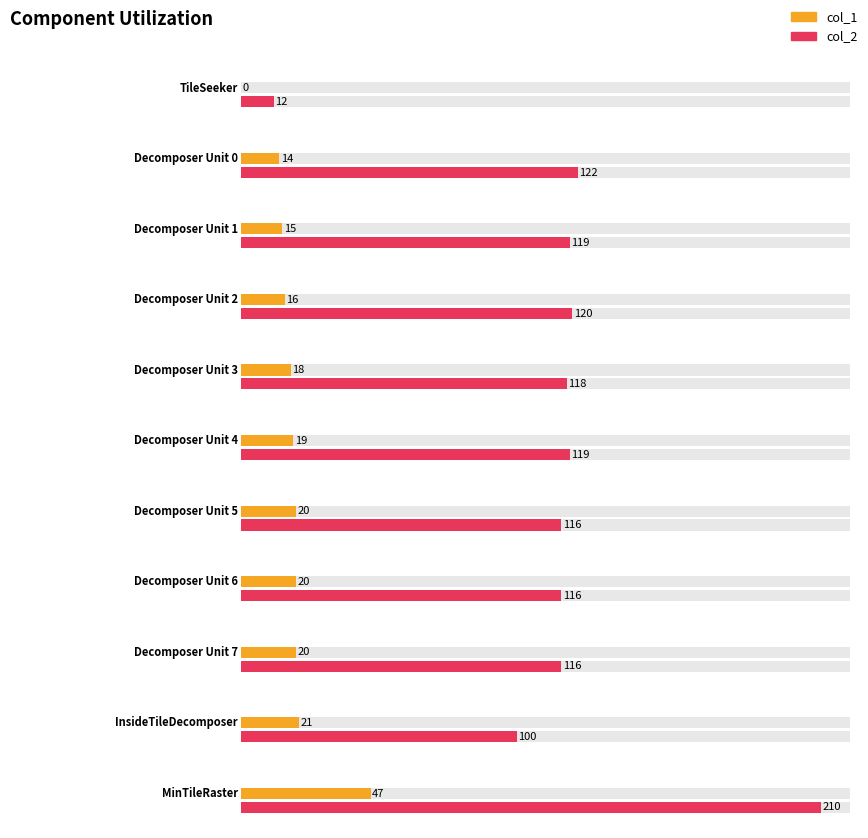

What is the difference between the maximum and second lowest values?

33